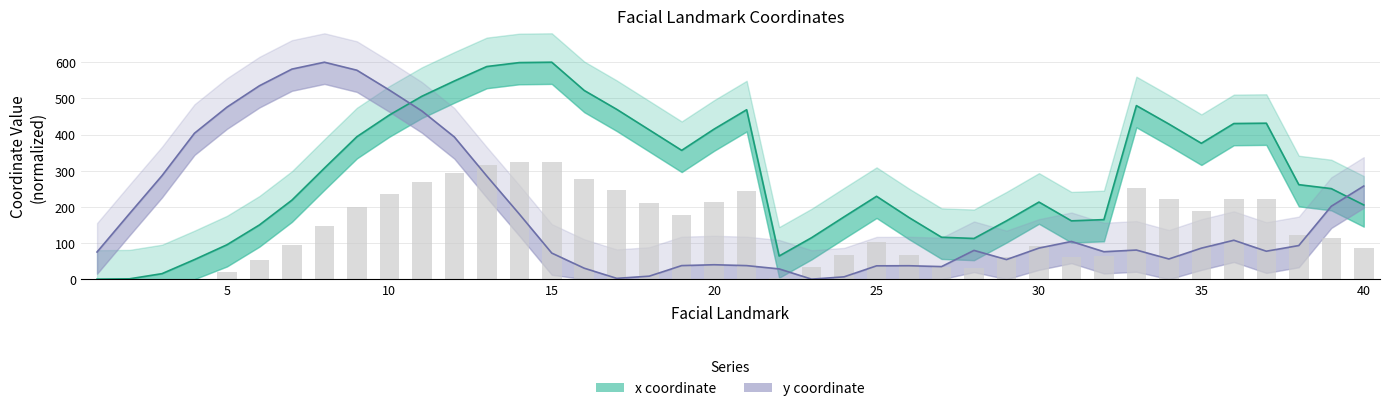

Between 22 and 40, which is larger?

40